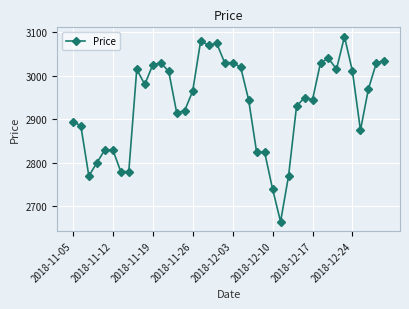

What is the average value?

2936